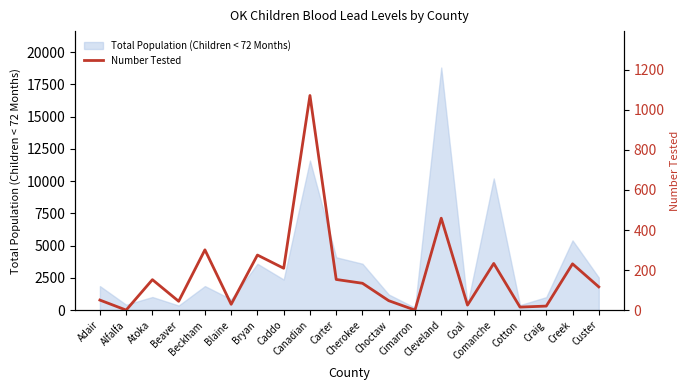

What is the label of the 13th point from the right?

Caddo